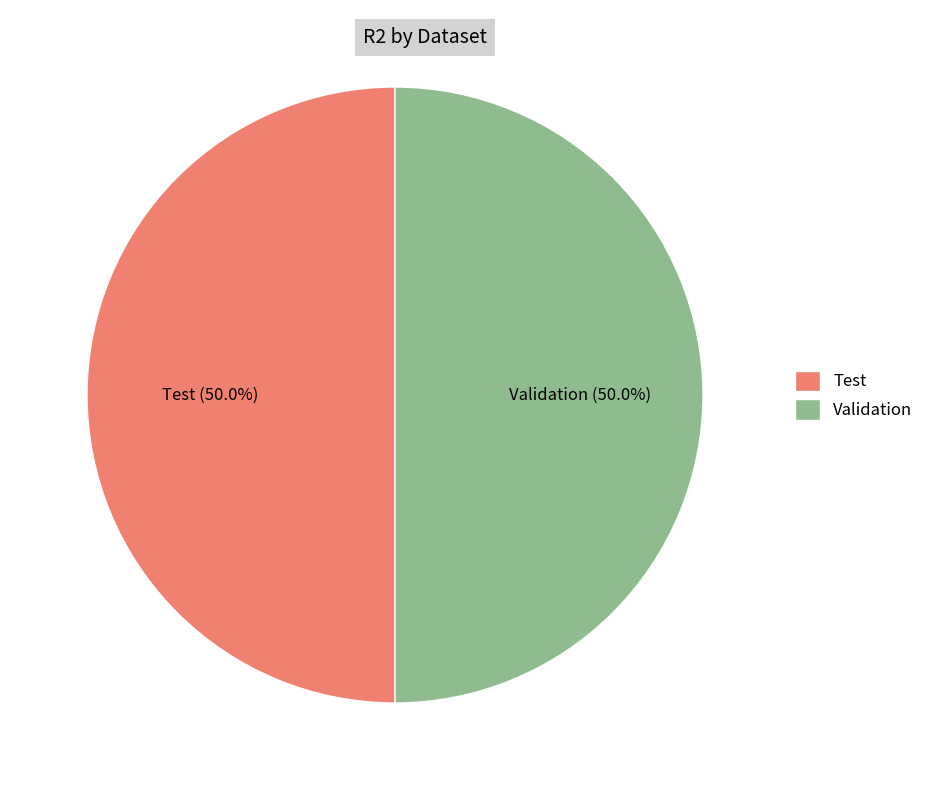

To the nearest percent, what is the average slice percentage?

50%